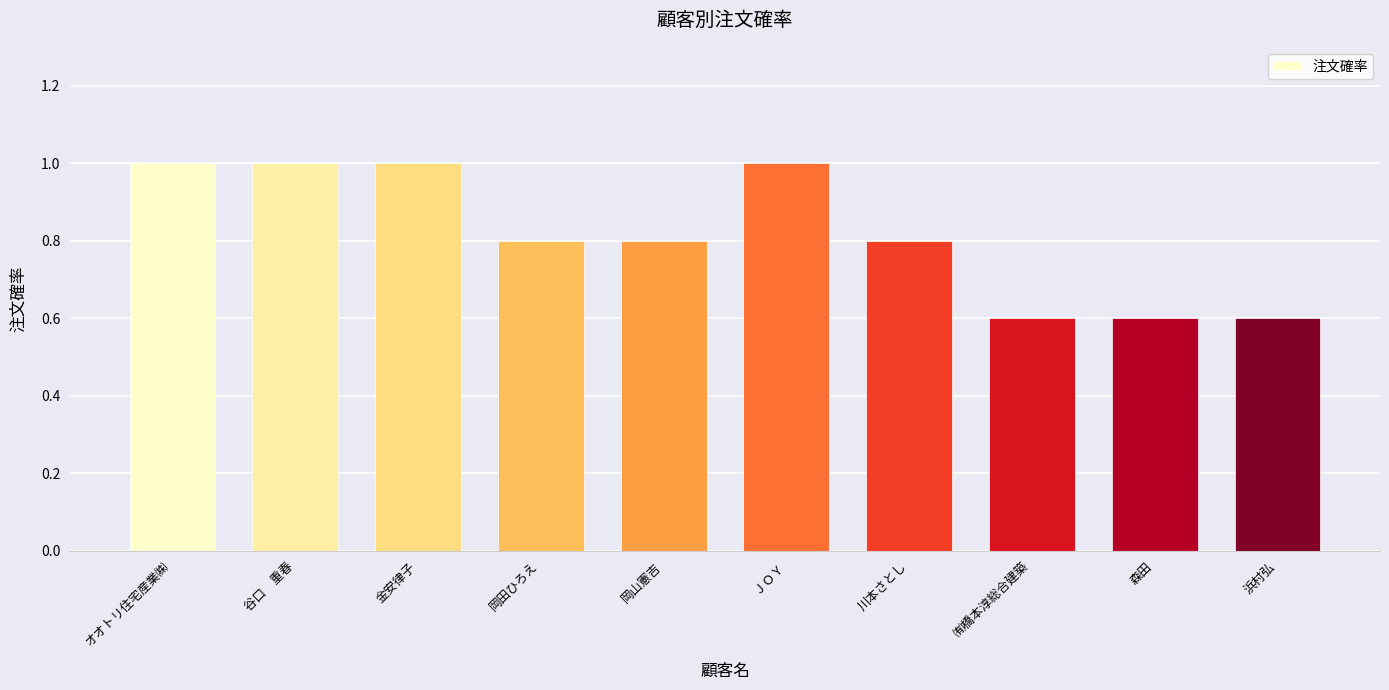

What is the label of the 9th bar from the right?

谷口　重春